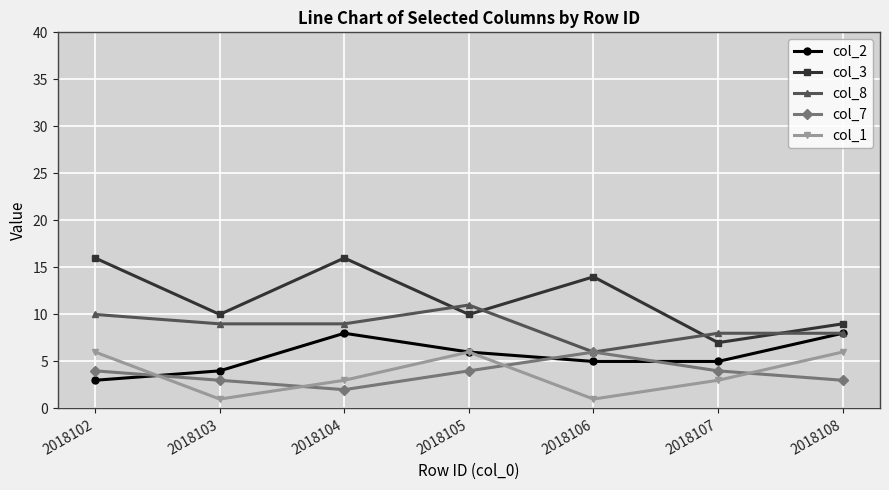

True or false: col_8 has a value of 8 at 2018108.

True